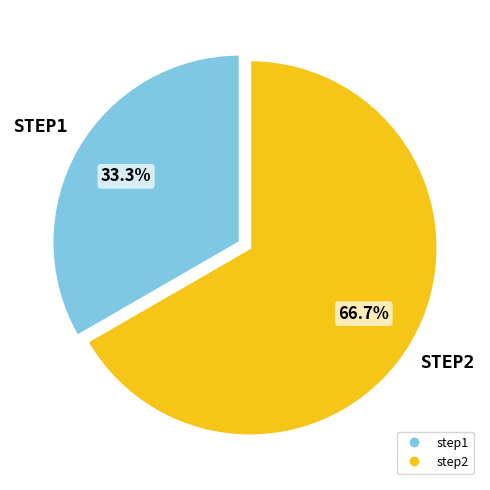

Which has a higher value, step1 or step2?

step2